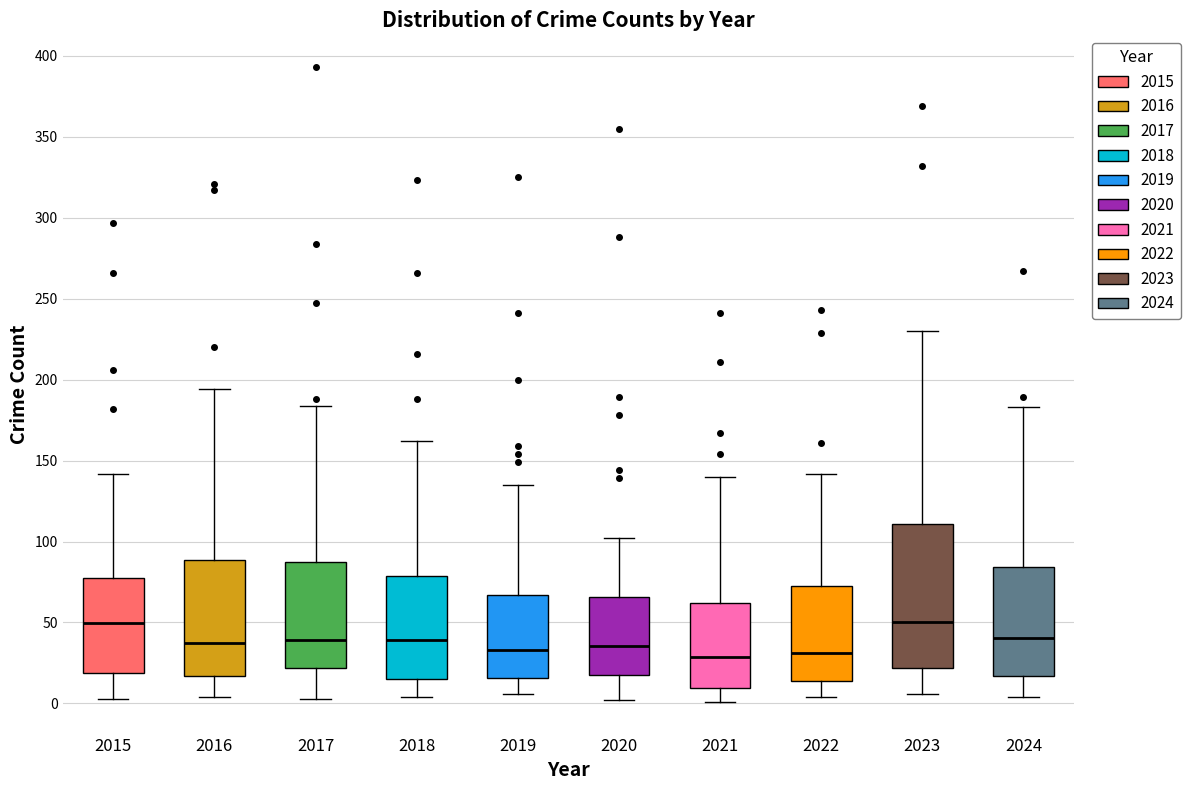

Reading left to right, read every box against the y-axis: the position of its median line, the range the box covers, and the ends of its whiskers. The values are not printed on the chart, so give them approximately, as read against the axis.

2015: median 50, box 20 to 80, whiskers 5 to 140
2016: median 40, box 15 to 90, whiskers 5 to 195
2017: median 40, box 20 to 85, whiskers 5 to 185
2018: median 40, box 15 to 80, whiskers 5 to 160
2019: median 35, box 15 to 65, whiskers 5 to 135
2020: median 35, box 20 to 65, whiskers 0 to 100
2021: median 30, box 10 to 60, whiskers 0 to 140
2022: median 30, box 15 to 70, whiskers 5 to 140
2023: median 50, box 20 to 110, whiskers 5 to 230
2024: median 40, box 15 to 85, whiskers 5 to 185